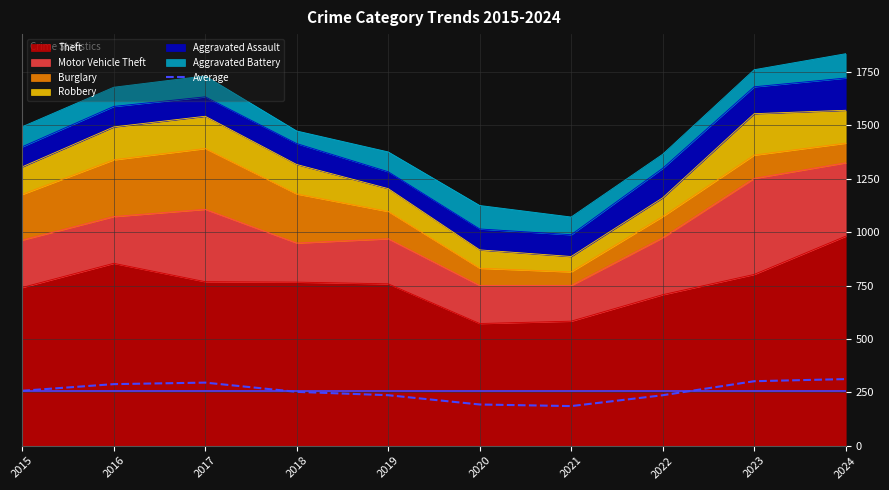

What is the difference between the values at 2020 and 2021?

7.5